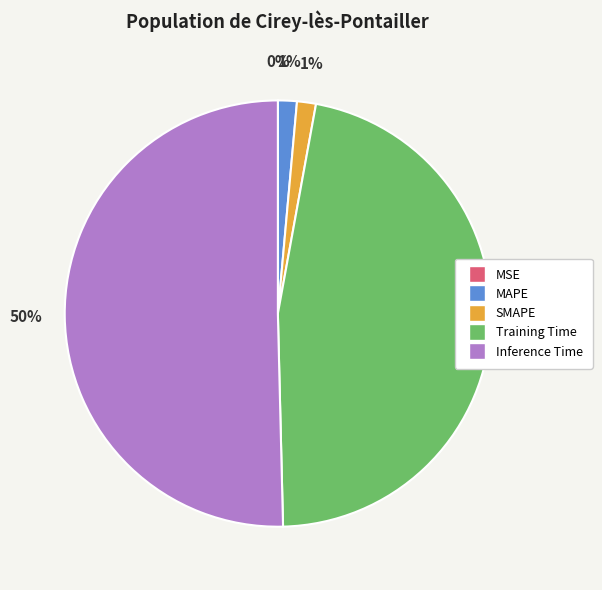

Is it true that Training Time is 56% of the pie?

False